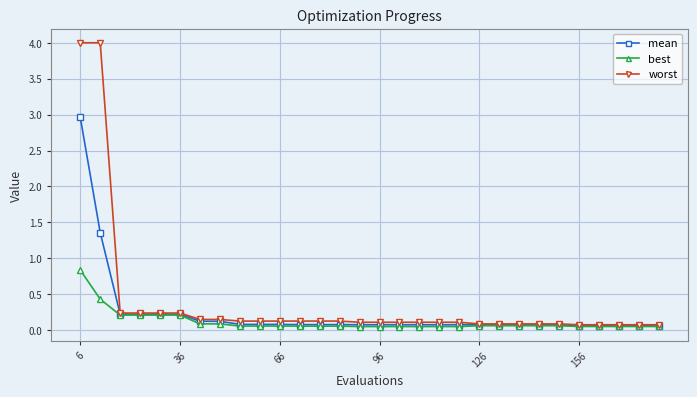

What is the greatest value displayed?

4.0